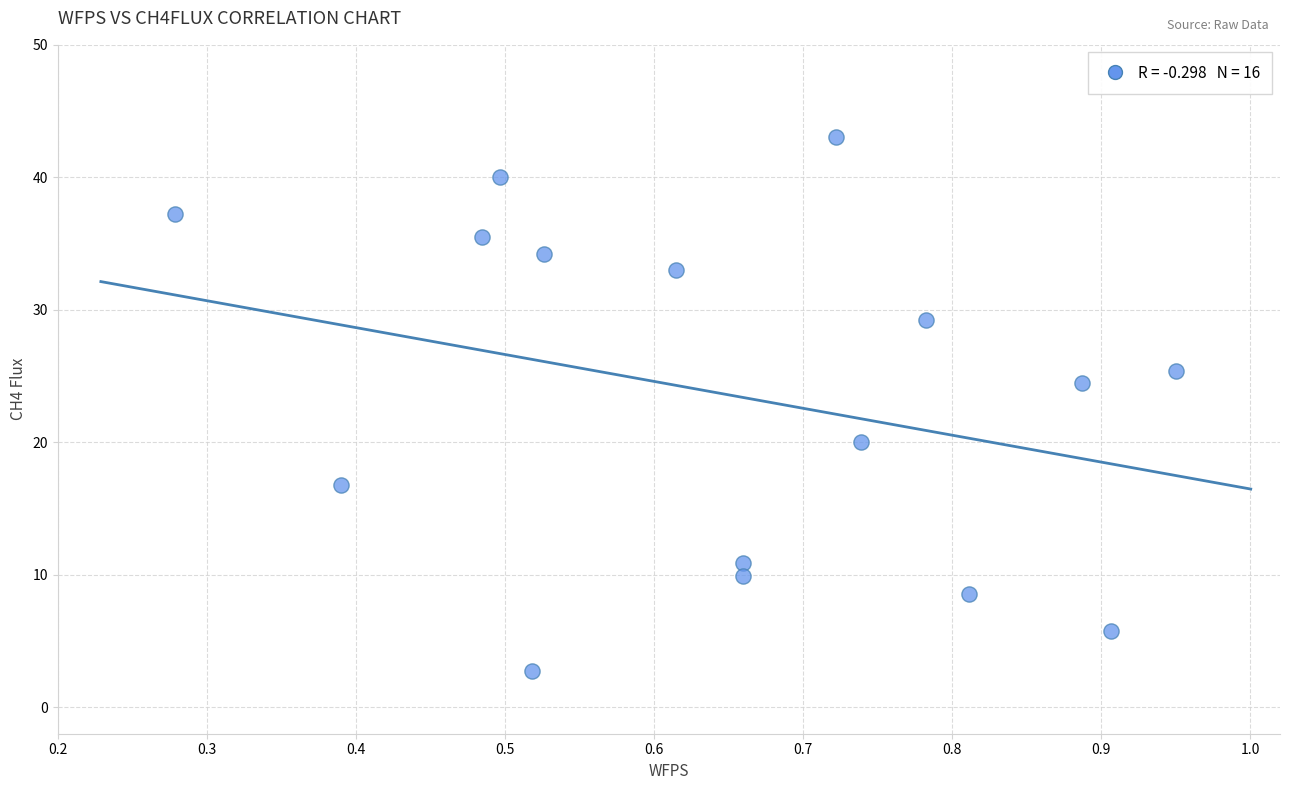

What is the range of Y values (max minus min)?

40.3